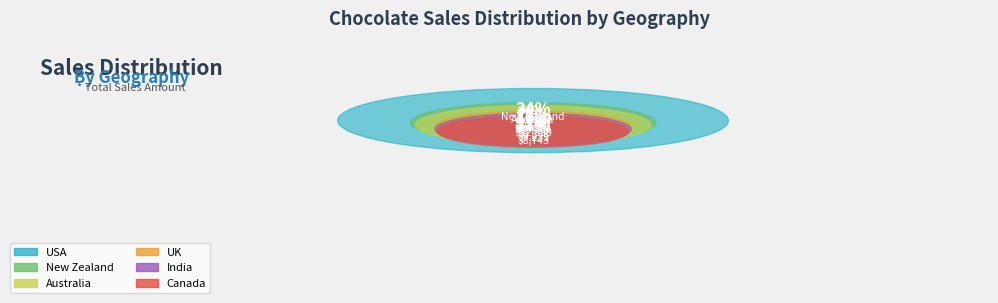

Combined, what portion of the pie is Canada and Australia?

22.6%